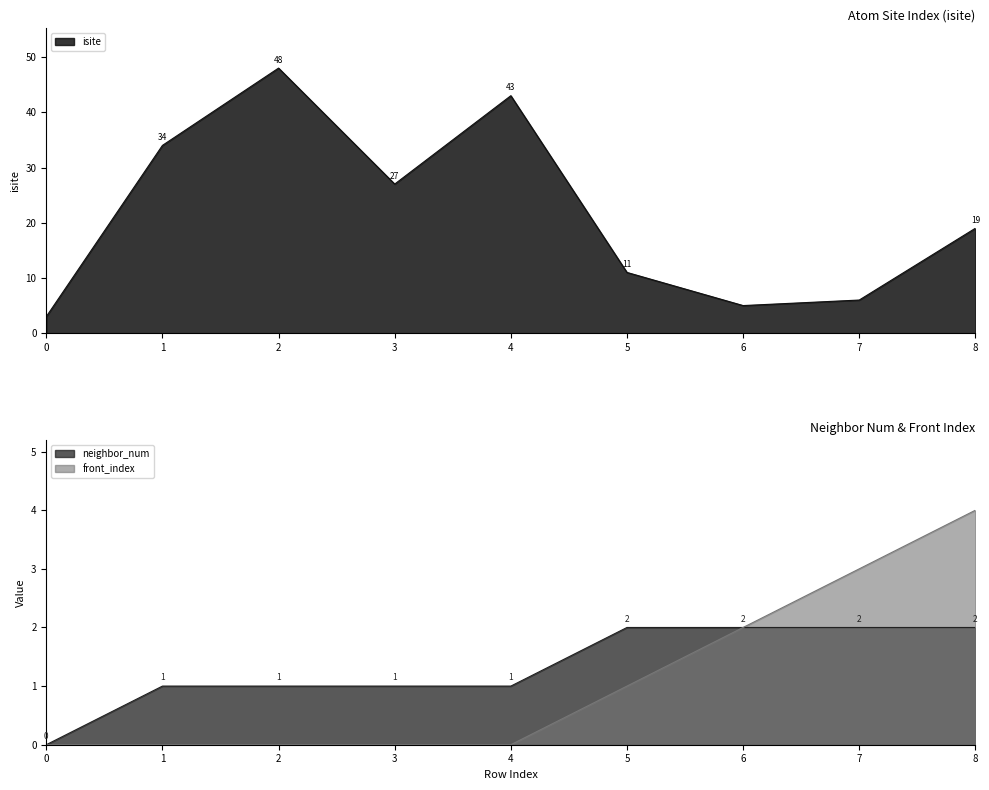

Which label corresponds to the largest value in the chart?

2